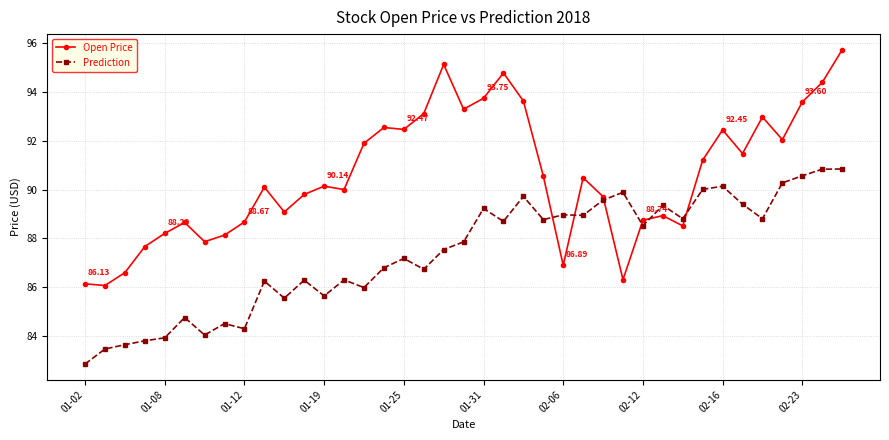

After their last crossing, which series has the higher values: Prediction or Open Price?

Open Price